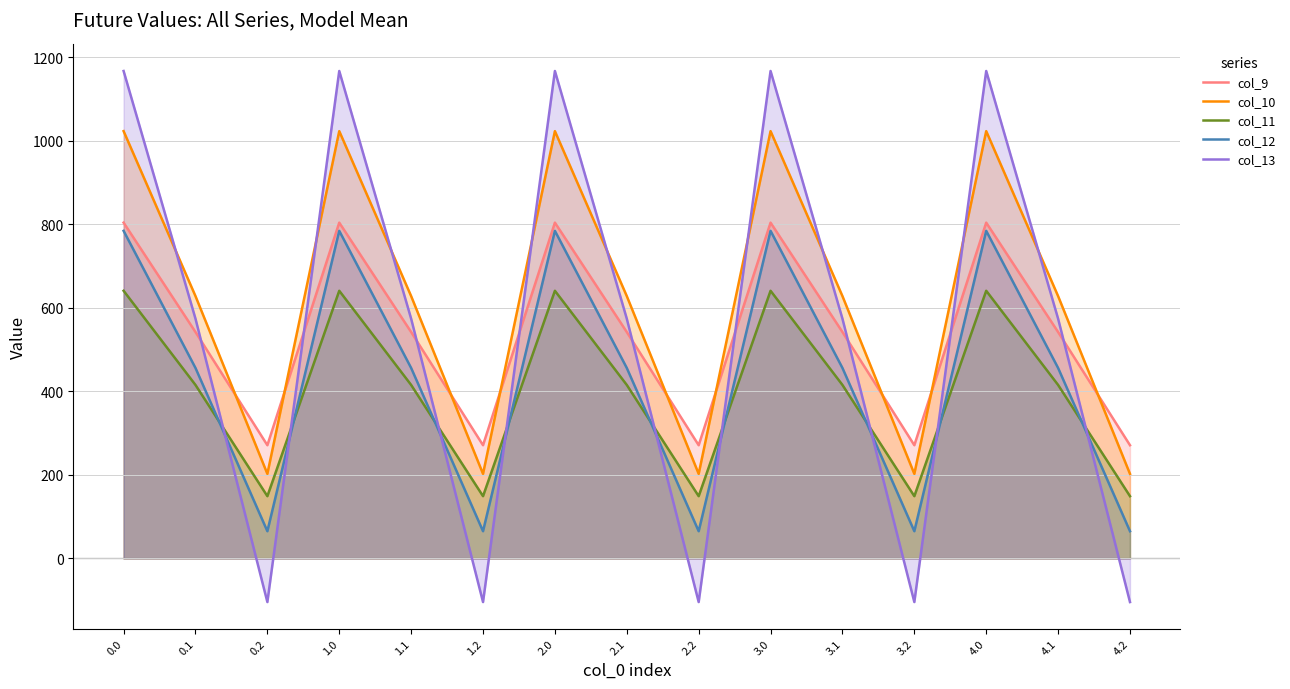

Is the value of col_9 at 1.0 greater than the value of col_13 at 2.2?

Yes